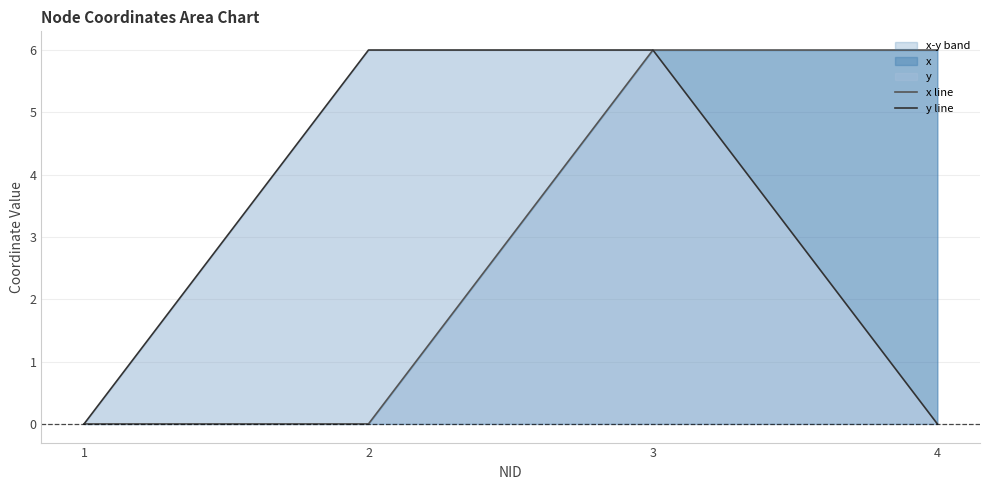

What is the total value across all series at 2?

6